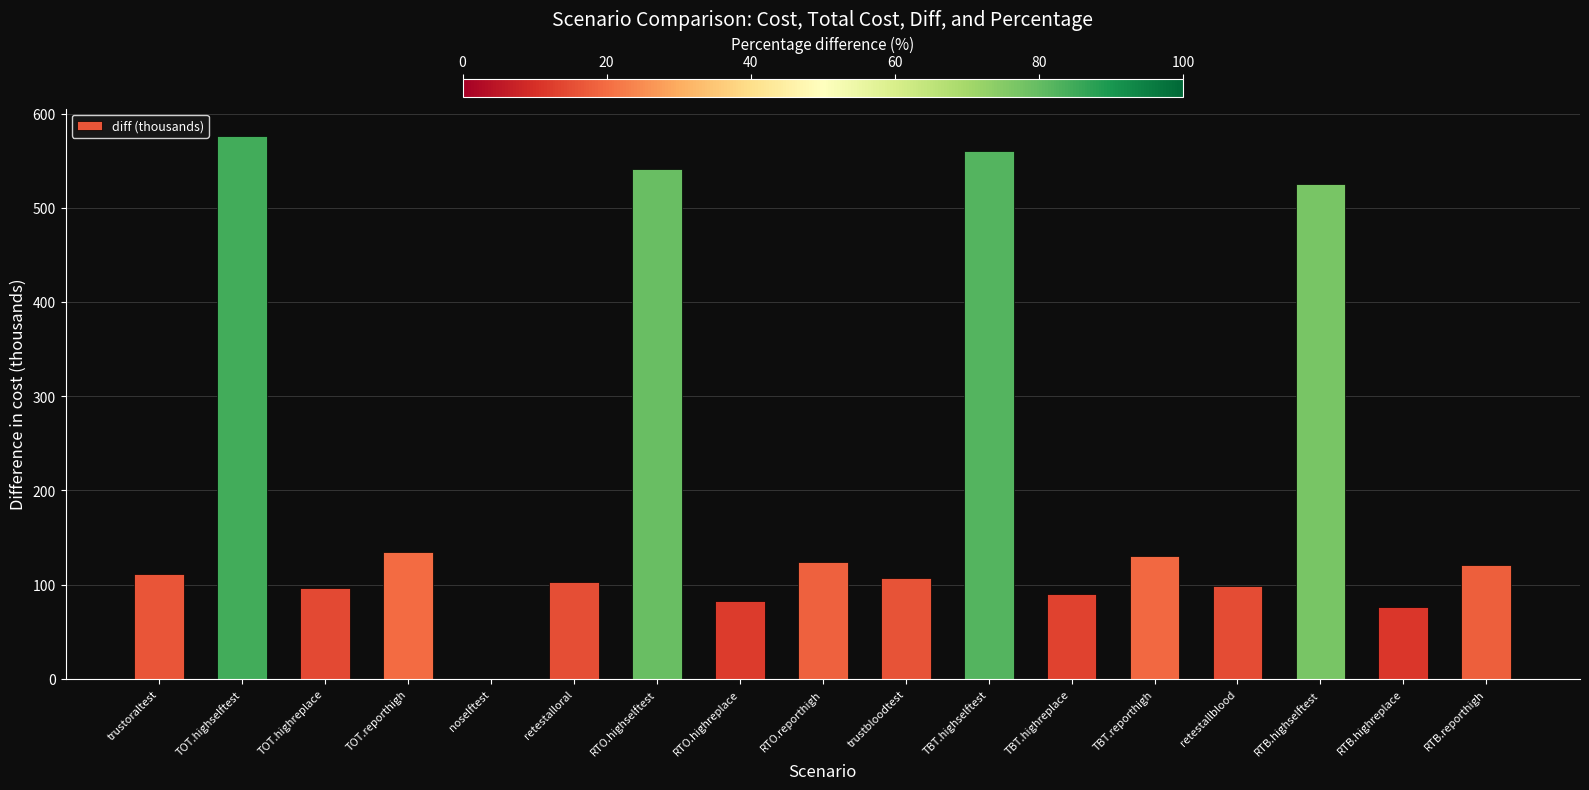

What is the greatest value displayed?

576.5